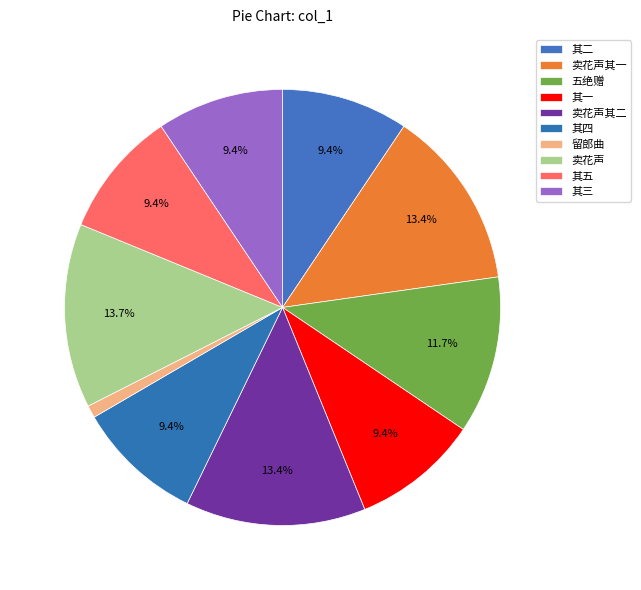

What percentage is NOT represented by 卖花声?

86.3%